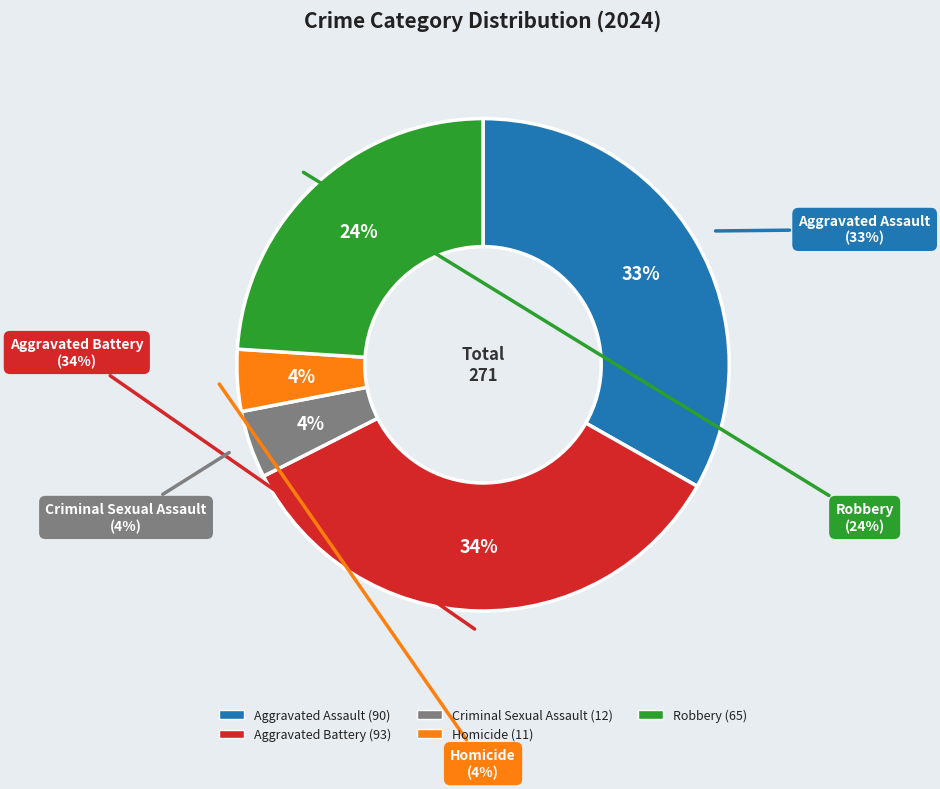

What percentage is the Aggravated Battery slice, to the nearest percent?

34%